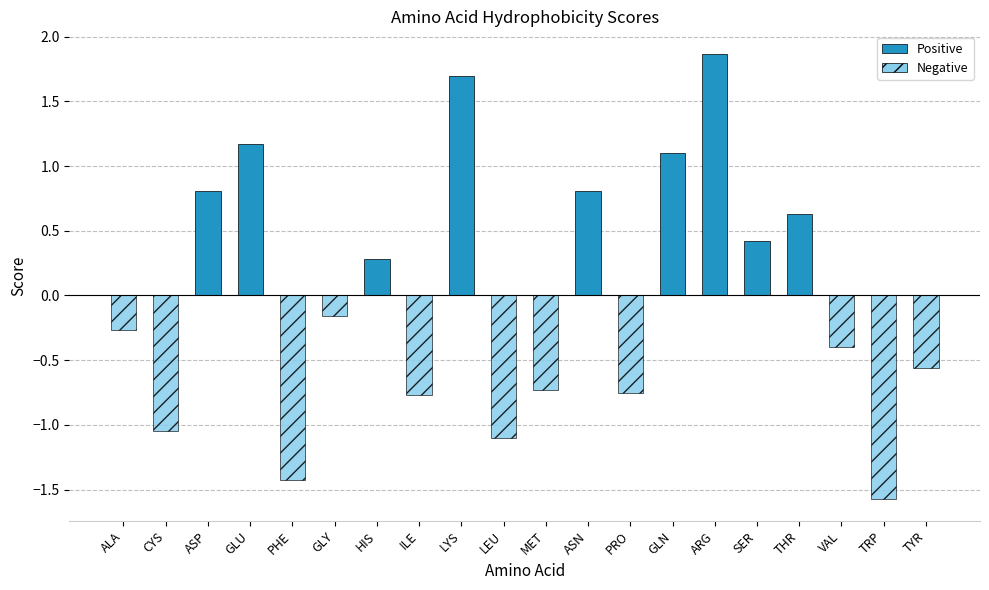

What is the value of the Positive bar at the 7th from the left?

0.3